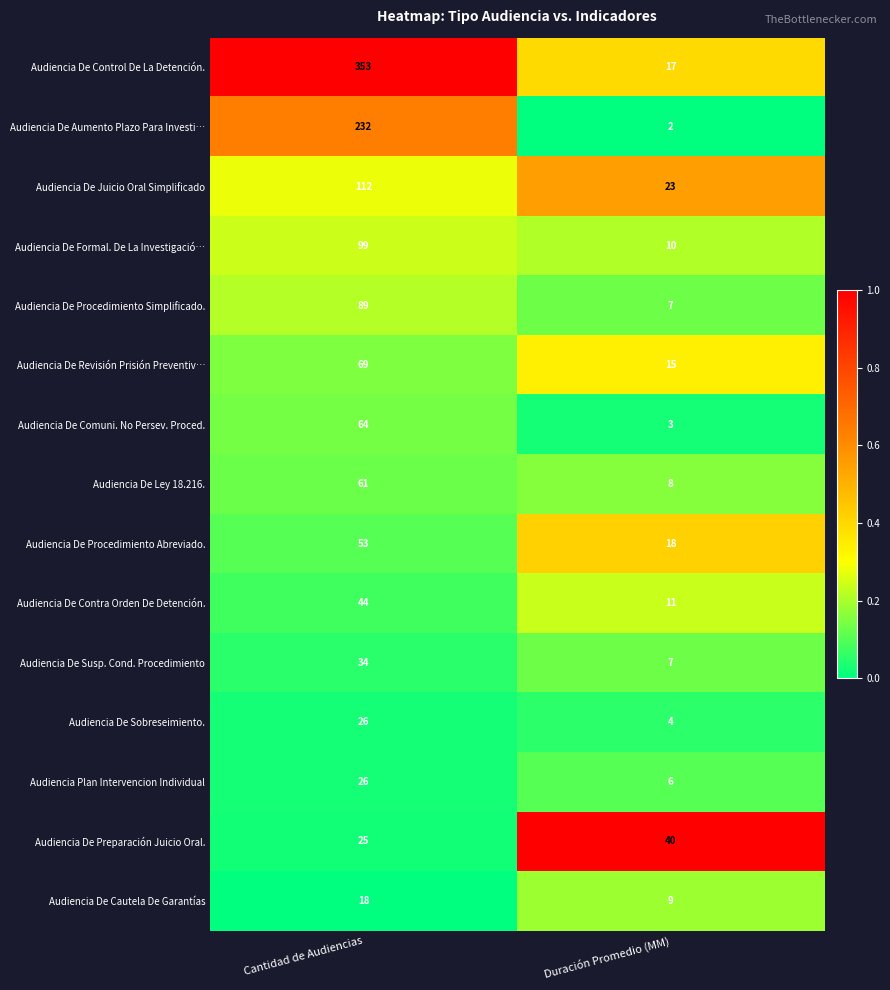

Reading left to right, transcribe all the data shown in this chart.

Audiencia De Control De La Detención.: Cantidad de Audiencias=353	Duración Promedio (MM)=17
Audiencia De Aumento Plazo Para Investi…: Cantidad de Audiencias=232	Duración Promedio (MM)=2
Audiencia De Juicio Oral Simplificado: Cantidad de Audiencias=112	Duración Promedio (MM)=23
Audiencia De Formal. De La Investigació…: Cantidad de Audiencias=99	Duración Promedio (MM)=10
Audiencia De Procedimiento Simplificado.: Cantidad de Audiencias=89	Duración Promedio (MM)=7
Audiencia De Revisión Prisión Preventiv…: Cantidad de Audiencias=69	Duración Promedio (MM)=15
Audiencia De Comuni. No Persev. Proced.: Cantidad de Audiencias=64	Duración Promedio (MM)=3
Audiencia De Ley 18.216.: Cantidad de Audiencias=61	Duración Promedio (MM)=8
Audiencia De Procedimiento Abreviado.: Cantidad de Audiencias=53	Duración Promedio (MM)=18
Audiencia De Contra Orden De Detención.: Cantidad de Audiencias=44	Duración Promedio (MM)=11
Audiencia De Susp. Cond. Procedimiento: Cantidad de Audiencias=34	Duración Promedio (MM)=7
Audiencia De Sobreseimiento.: Cantidad de Audiencias=26	Duración Promedio (MM)=4
Audiencia Plan Intervencion Individual: Cantidad de Audiencias=26	Duración Promedio (MM)=6
Audiencia De Preparación Juicio Oral.: Cantidad de Audiencias=25	Duración Promedio (MM)=40
Audiencia De Cautela De Garantías: Cantidad de Audiencias=18	Duración Promedio (MM)=9